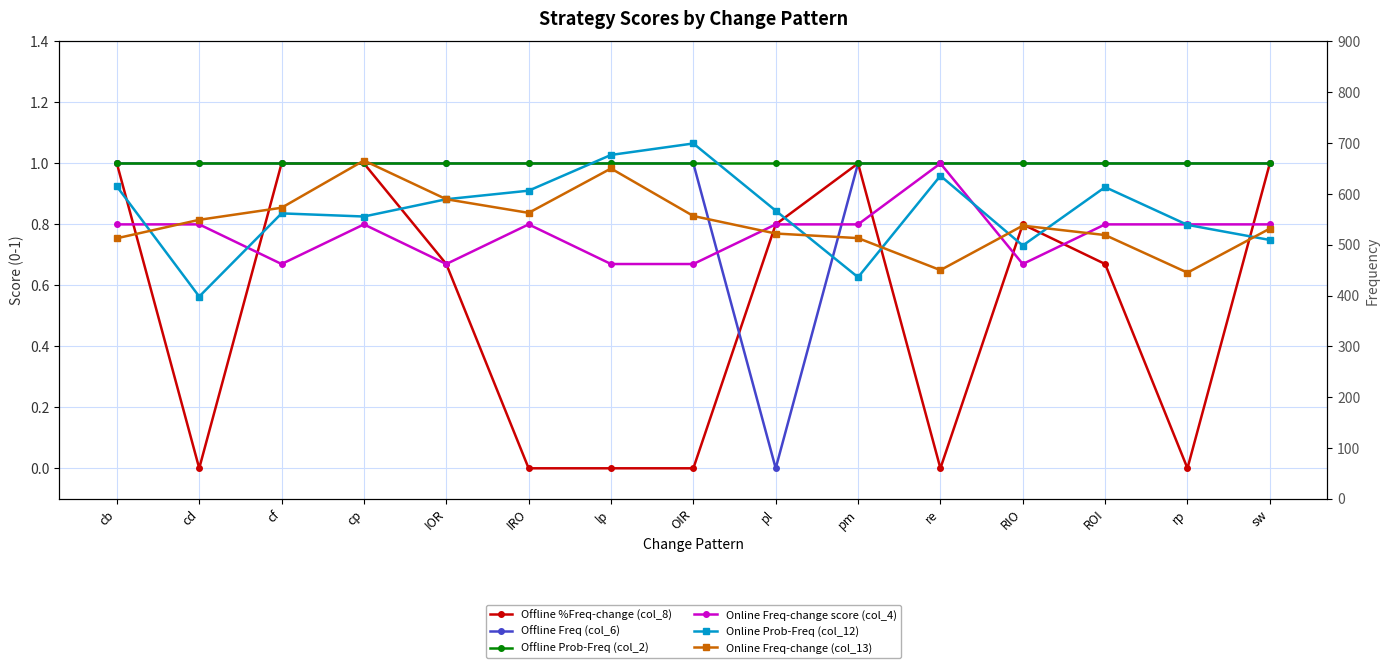

Which series changed the most between cp and lp?

Online Prob-Freq (col_12)